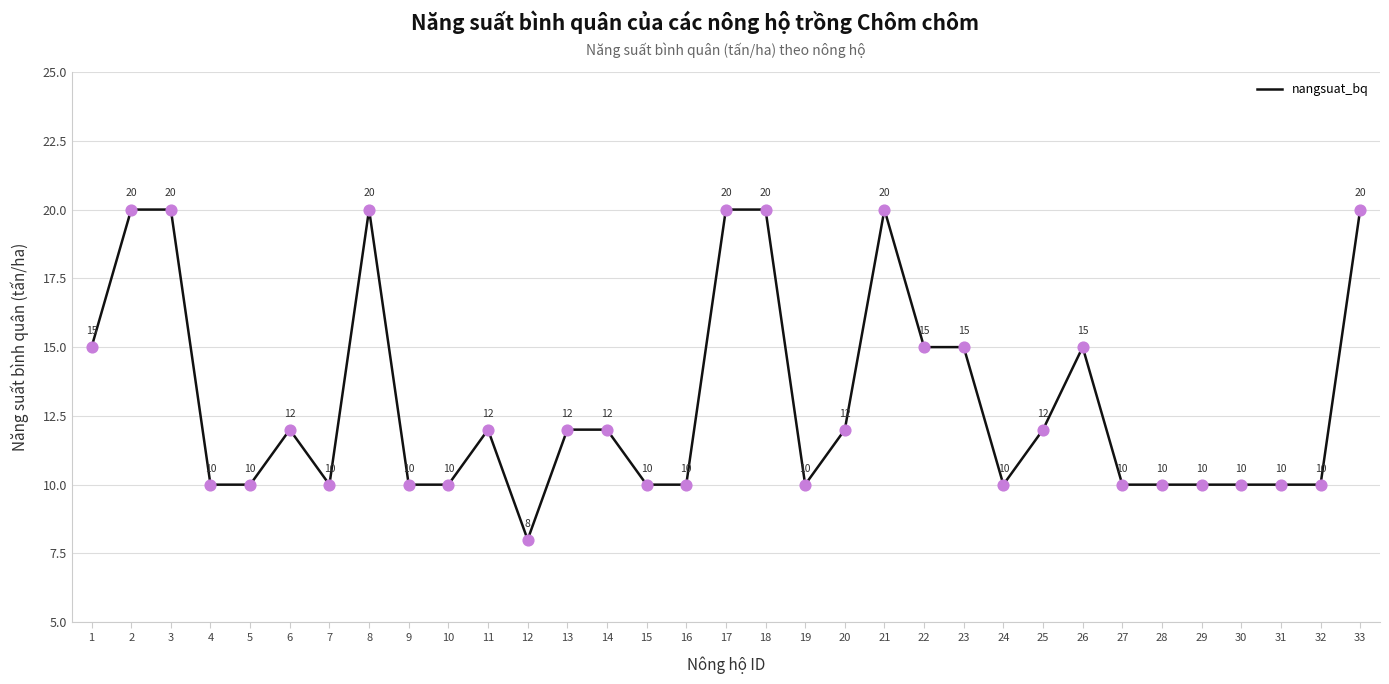

Approximately how many times larger is the value at 1 compared to 26?

1.0